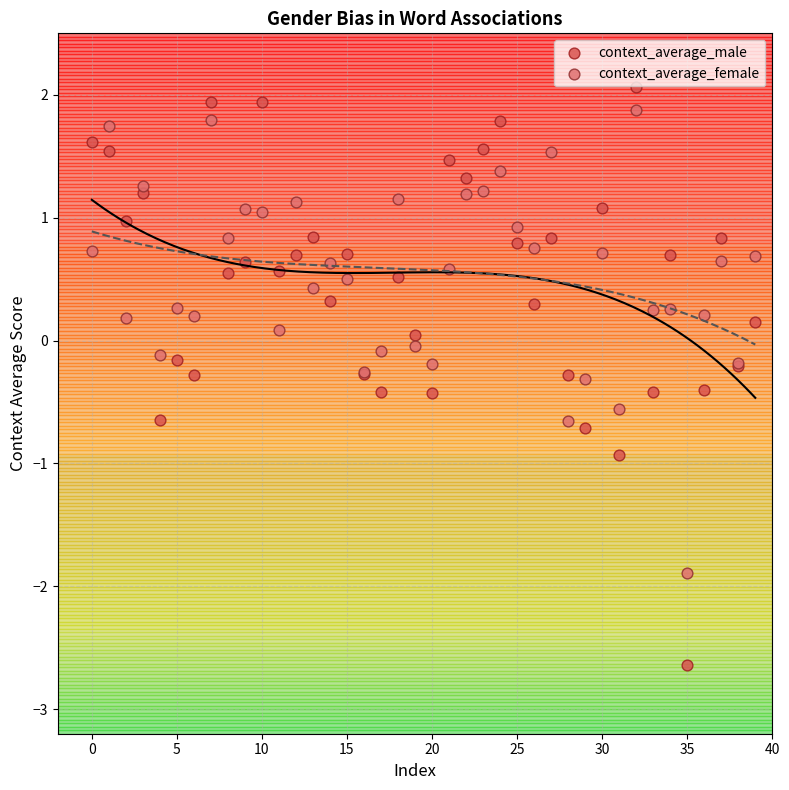

Which series reaches the minimum Y coordinate?

context_average_male